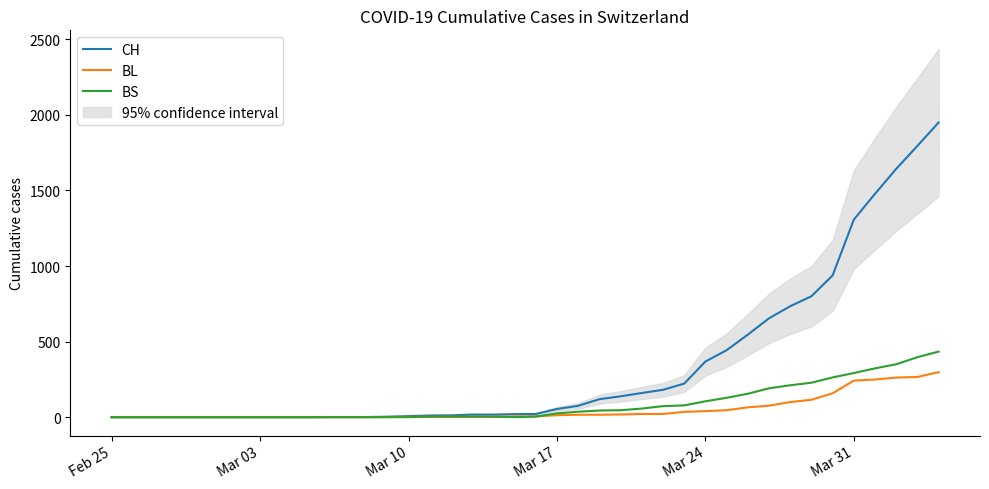

What is the highest value of the BL series?

298